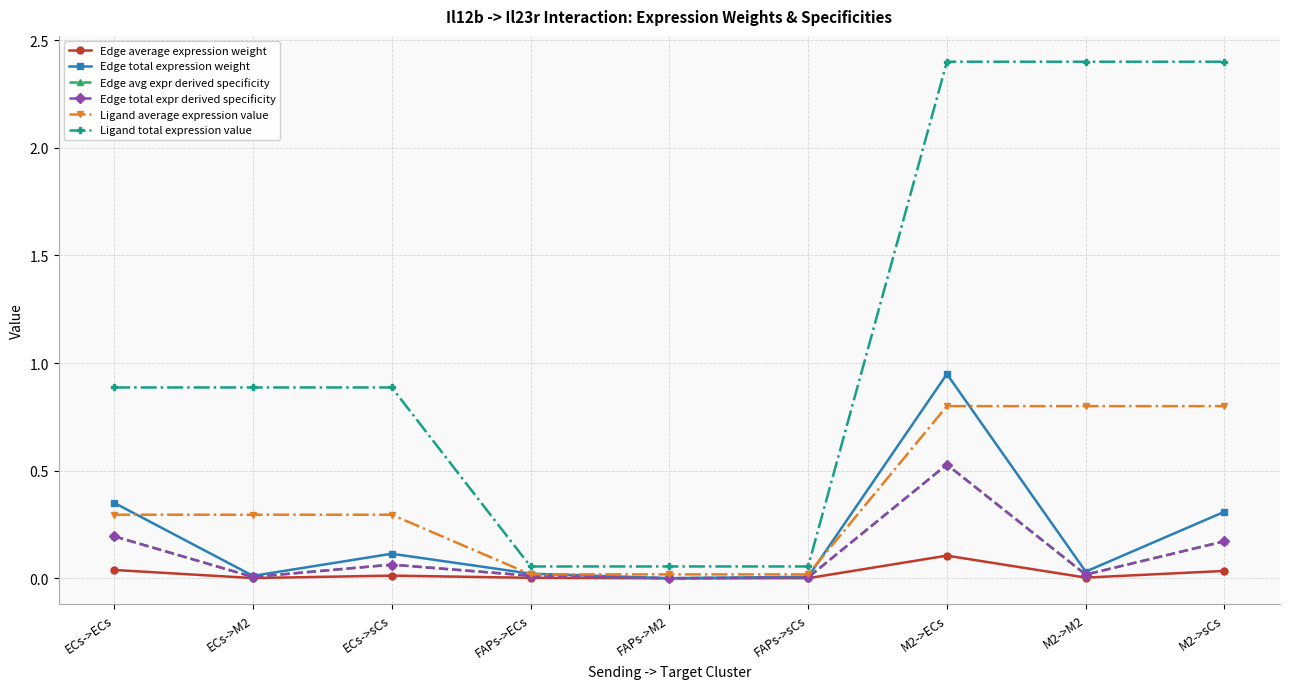

Does the chart have visible grid lines?

Yes